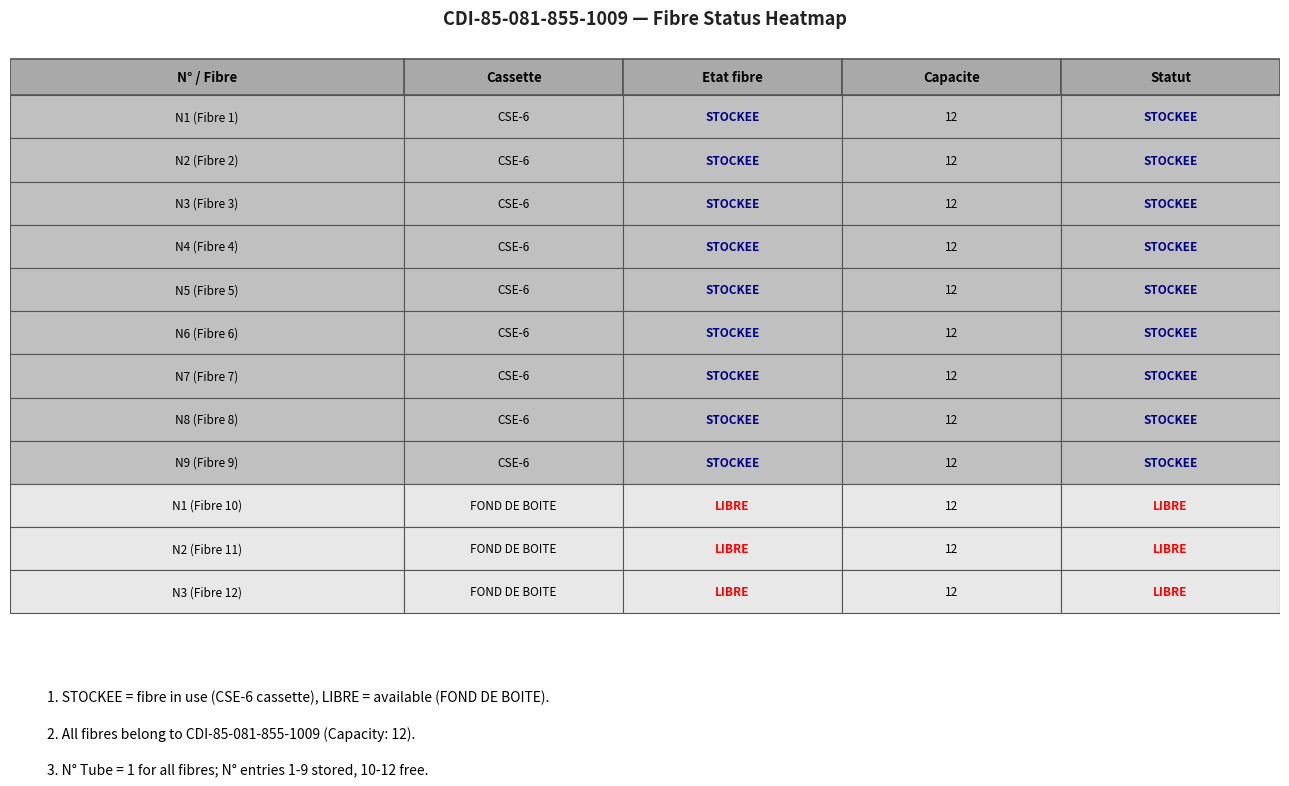

True or false: Etat fibre has a value of 1 at 5.

True